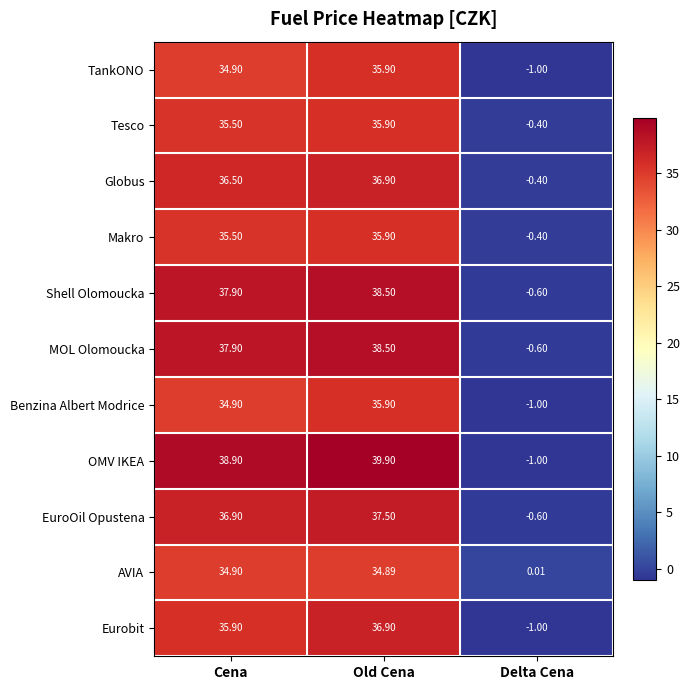

List the labels in order of Makro value, largest first.

Old Cena, Cena, Delta Cena